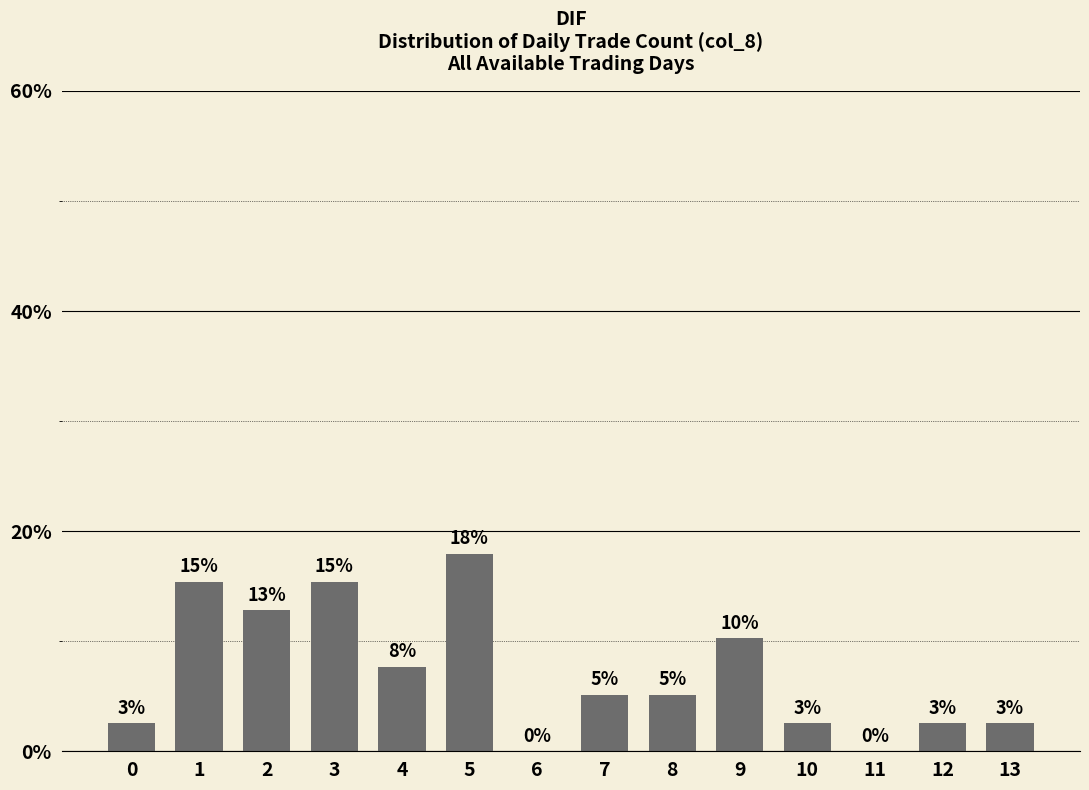

True or false: the data shows 15.4 at 1.

True